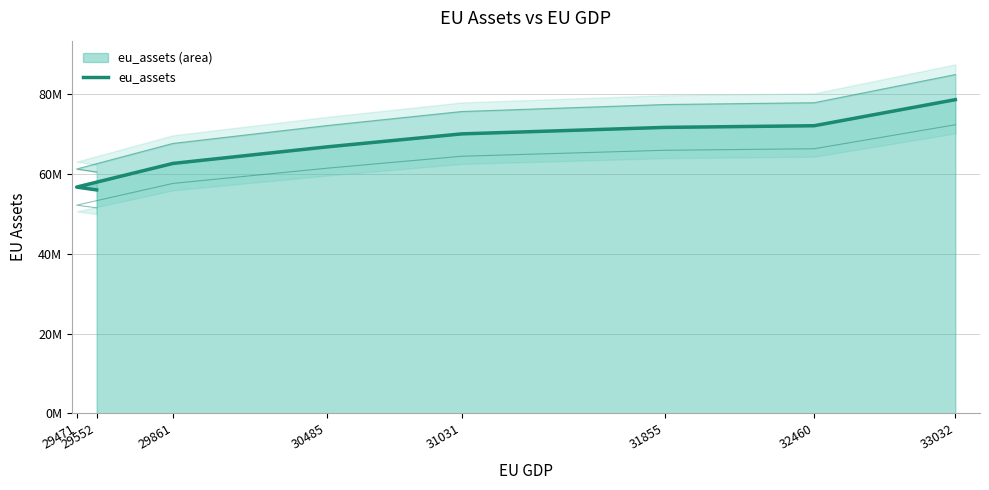

What is the approximate value at 33032?

78598388.3